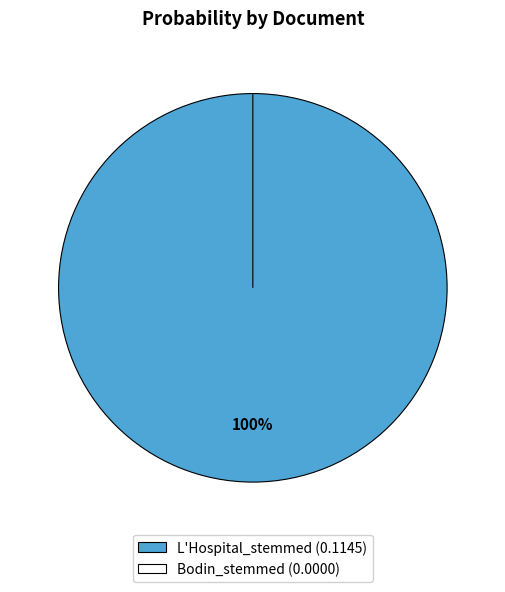

Rank the categories by value from highest to lowest.

L'Hospital_stemmed, Bodin_stemmed